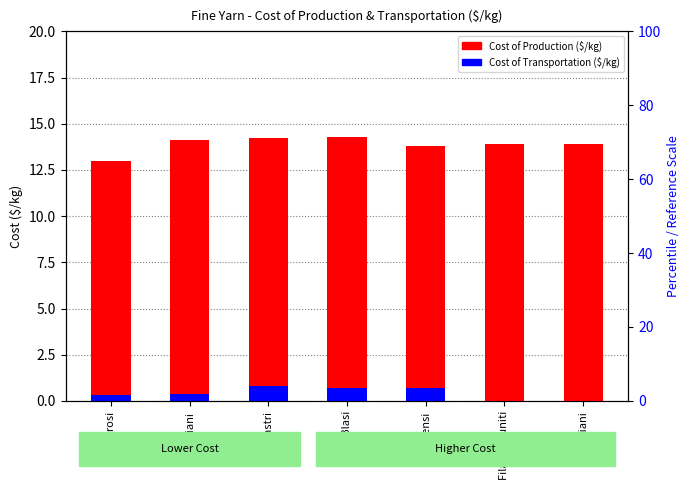

What is the minimum value for Cost of Production ($/kg)?

13.0